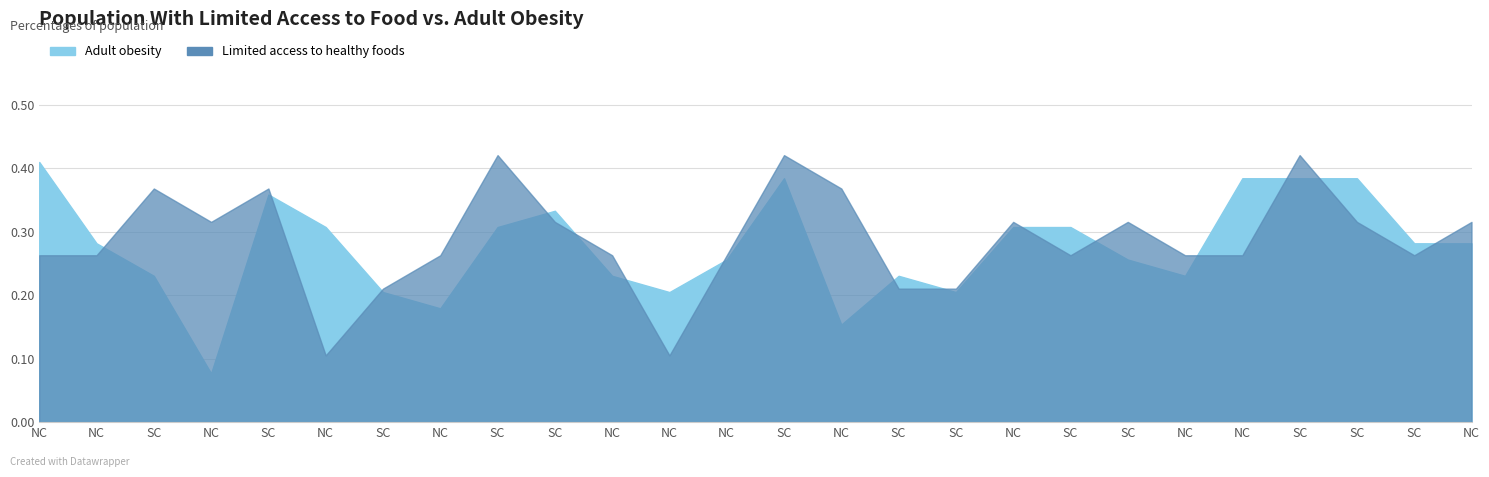

Is the value of Adult obesity at 0 greater than the value of Limited access to healthy foods at 1?

Yes